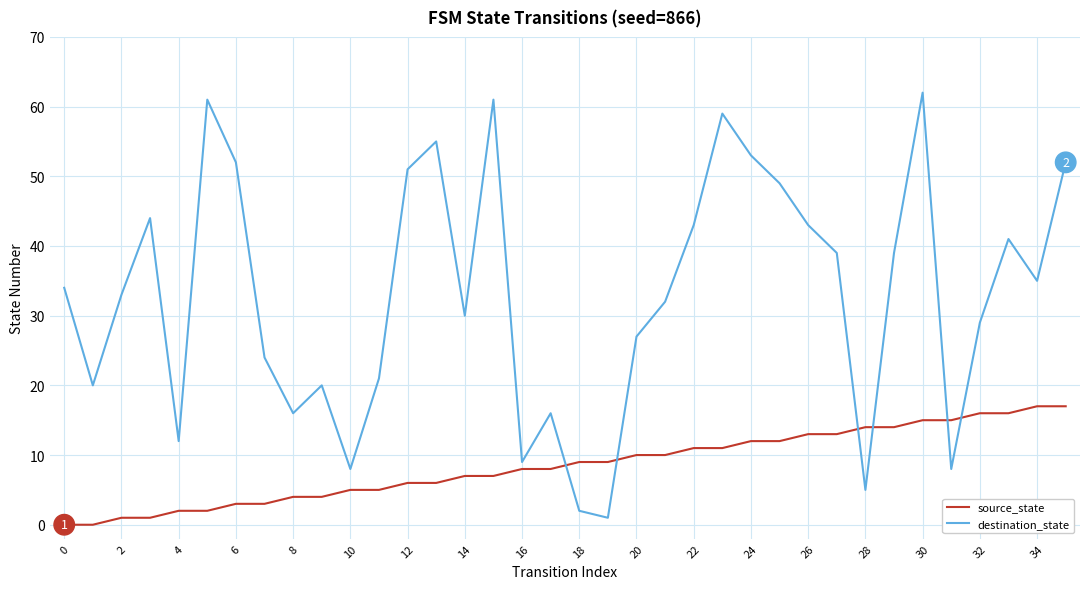

How many times do destination_state and source_state cross each other?

6